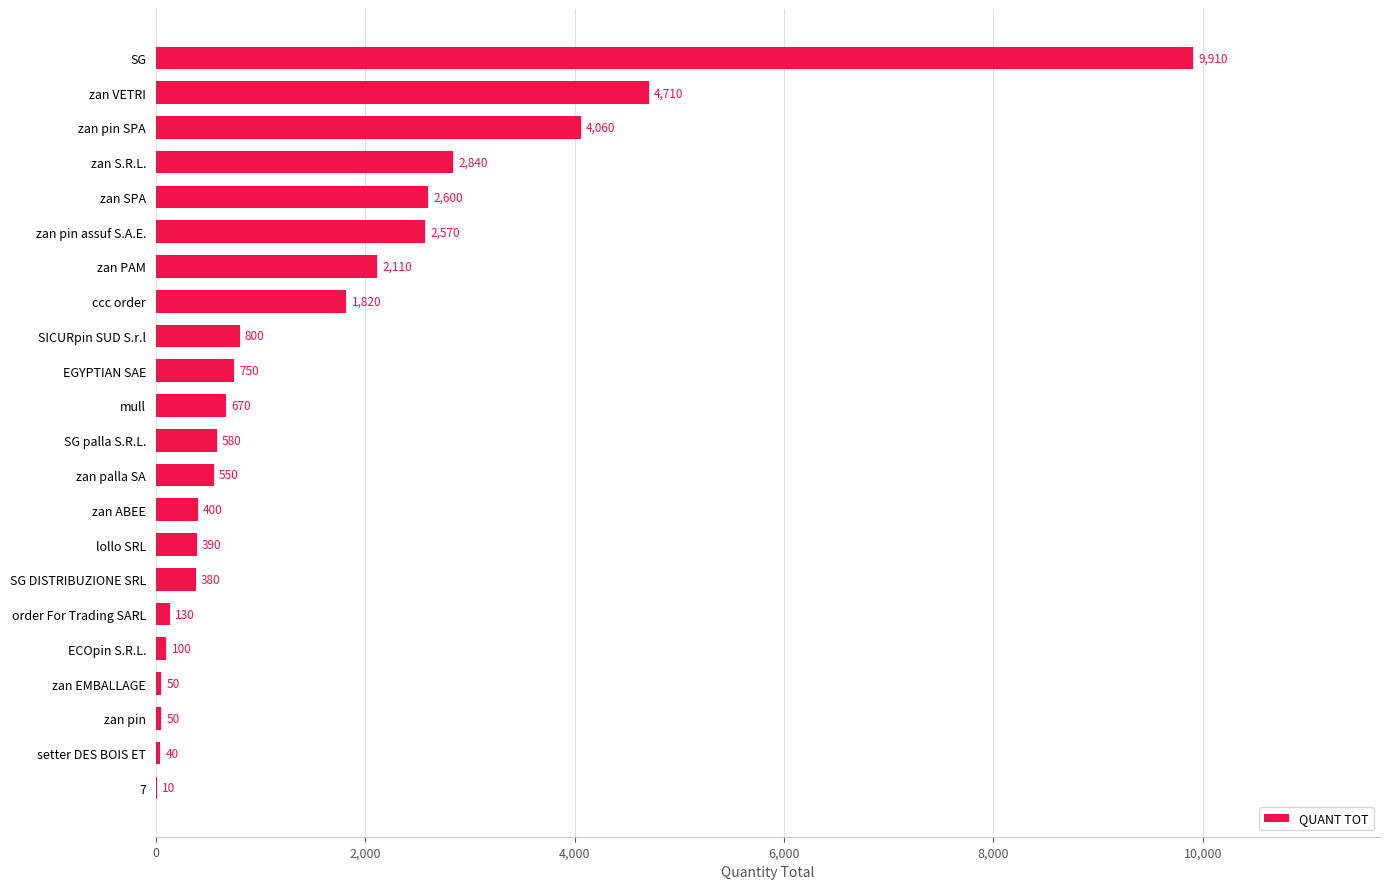

What is the sum of the values at SG palla S.R.L. and zan ABEE?

980